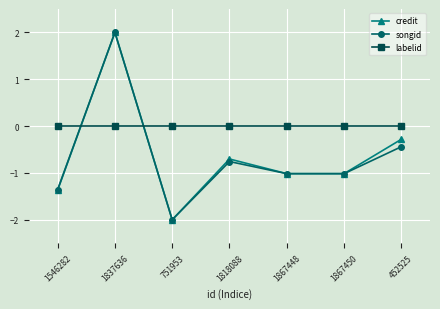

What position from the right is 1818088?

4